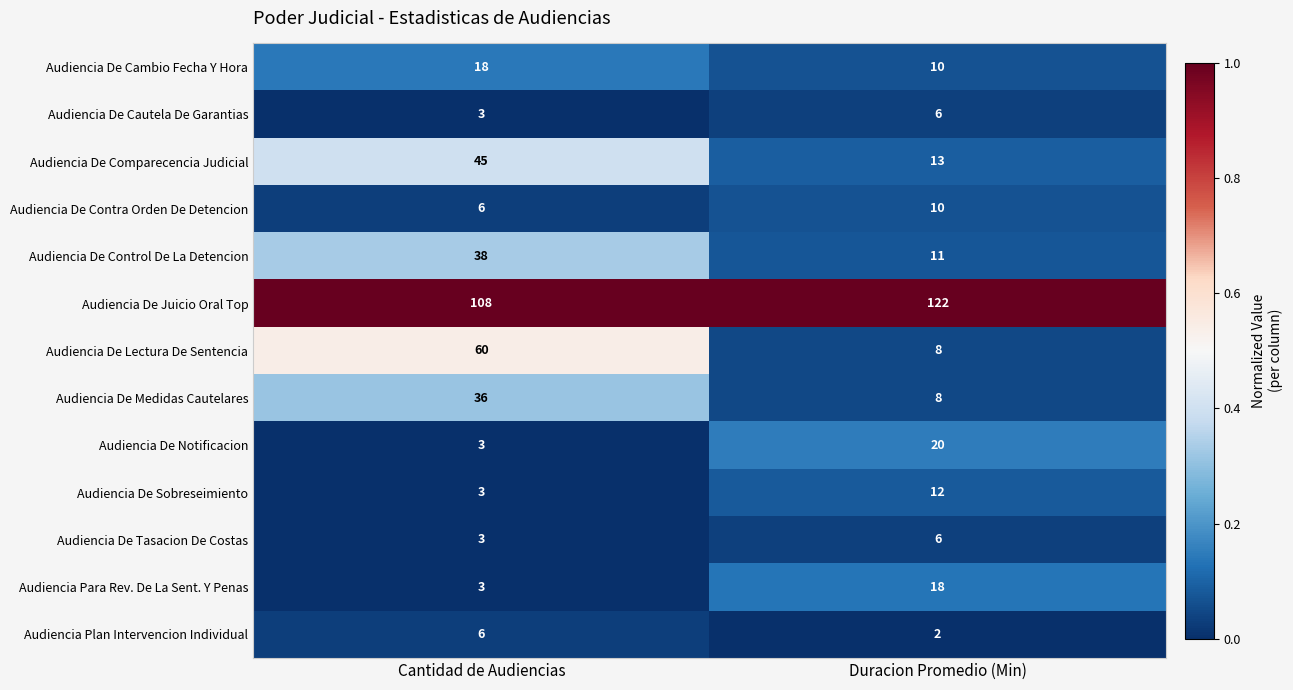

What is the sum of the Audiencia De Medidas Cautelares values at Cantidad de Audiencias and Duracion Promedio (Min)?

44